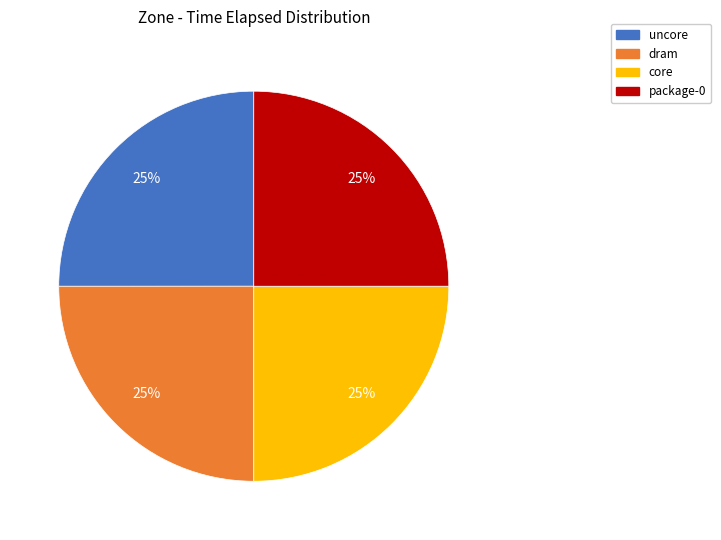

True or false: uncore accounts for 25% of the total.

True